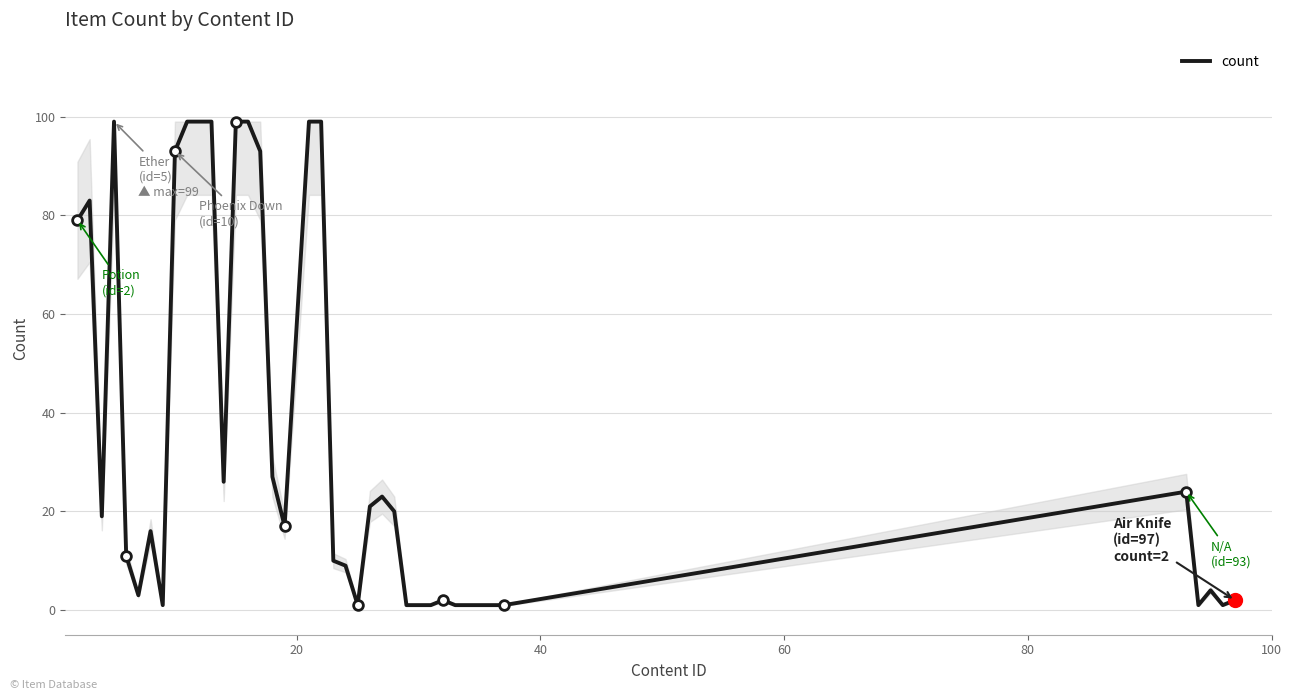

True or false: the data has more than 2 interior local peaks.

True